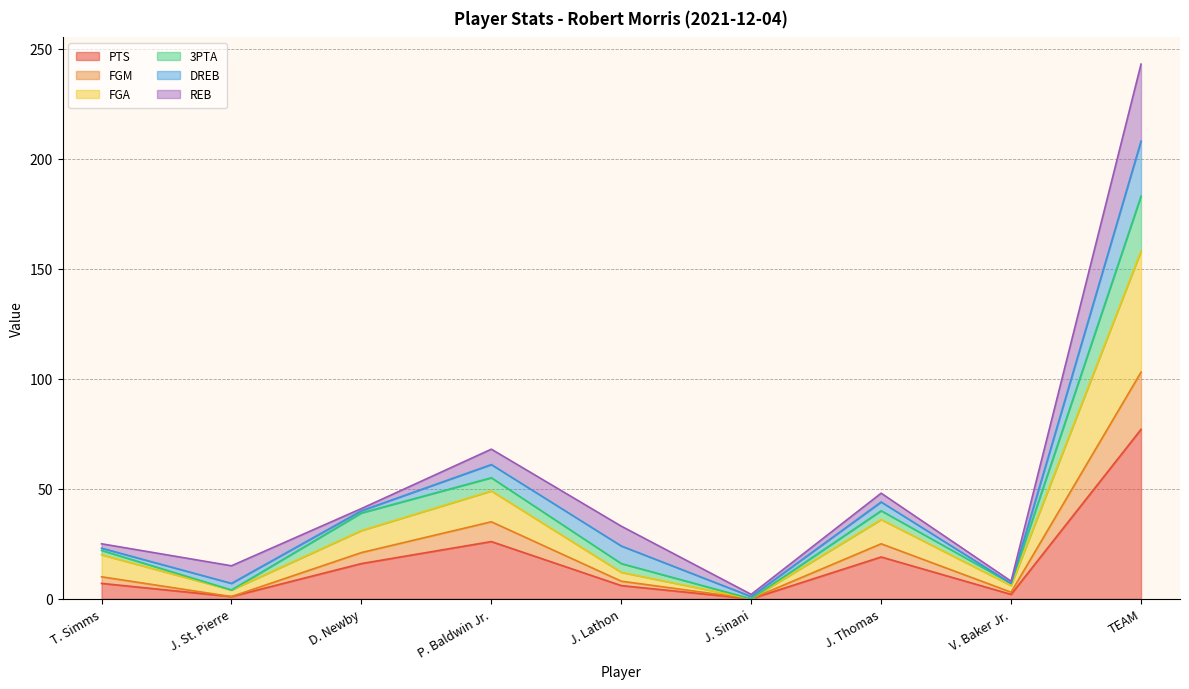

At which category is the sum across all series the highest?

TEAM